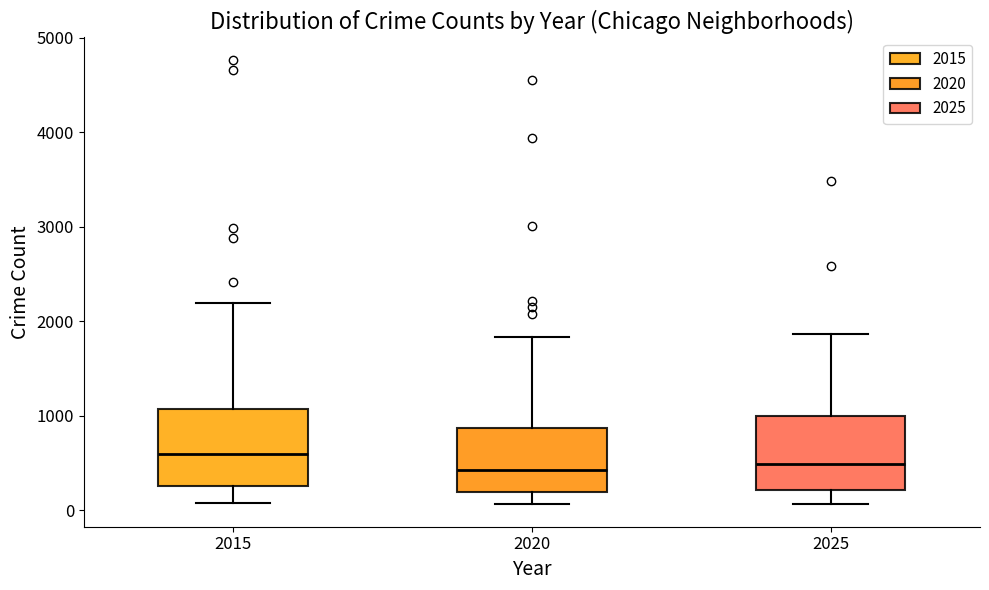

Reading left to right, transcribe this box plot: for each box, give where its median line is, the range the box spans, and where its two whiskers end, as read against the y-axis. The values are not printed on the chart, so give them approximately, as read against the axis.

2015: median 600, box 300 to 1100, whiskers 100 to 2200
2020: median 400, box 200 to 900, whiskers 100 to 1800
2025: median 500, box 200 to 1000, whiskers 100 to 1900